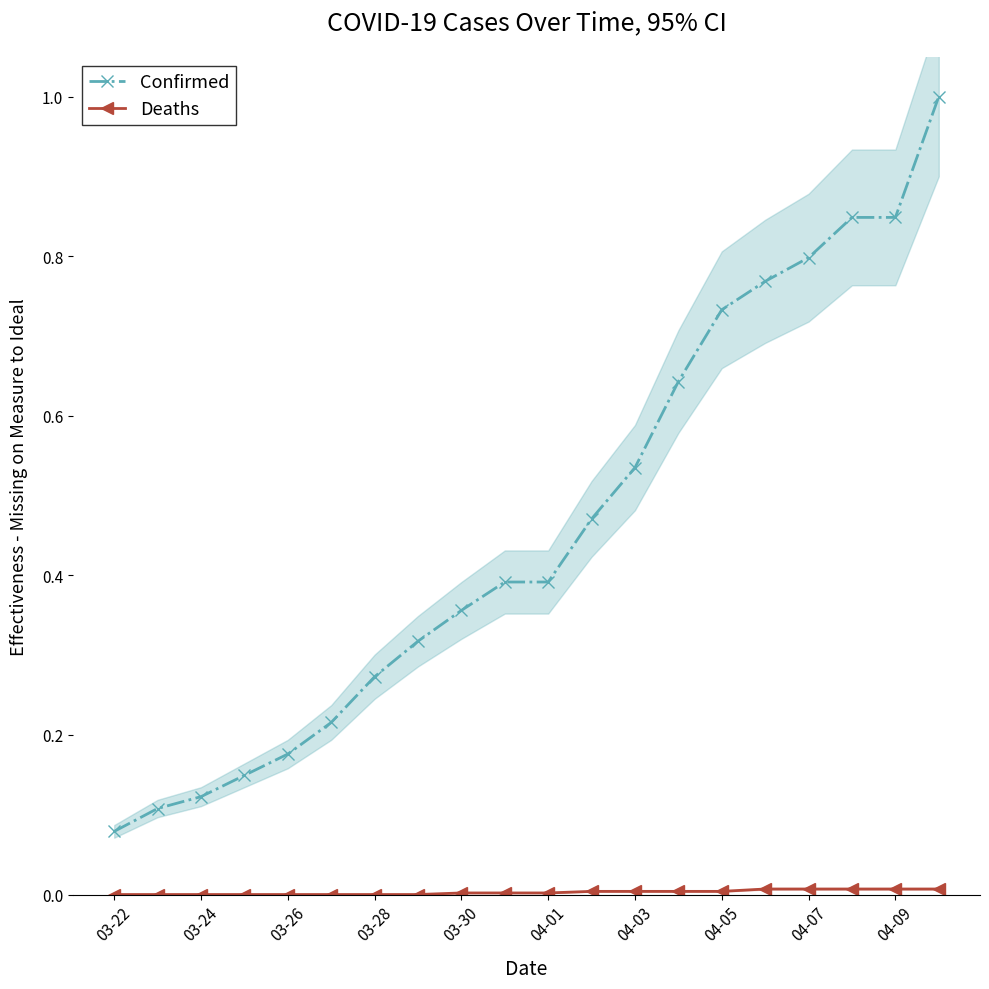

Reading left to right, list all the values displayed in this chart.

Confirmed: 0.1	0.1	0.1	0.1	0.2	0.2	0.3	0.3	0.4	0.4	0.4	0.5	0.5	0.6	0.7	0.8	0.8	0.8	0.8	1.0
Deaths: 0.0	0.0	0.0	0.0	0.0	0.0	0.0	0.0	0.0	0.0	0.0	0.0	0.0	0.0	0.0	0.0	0.0	0.0	0.0	0.0